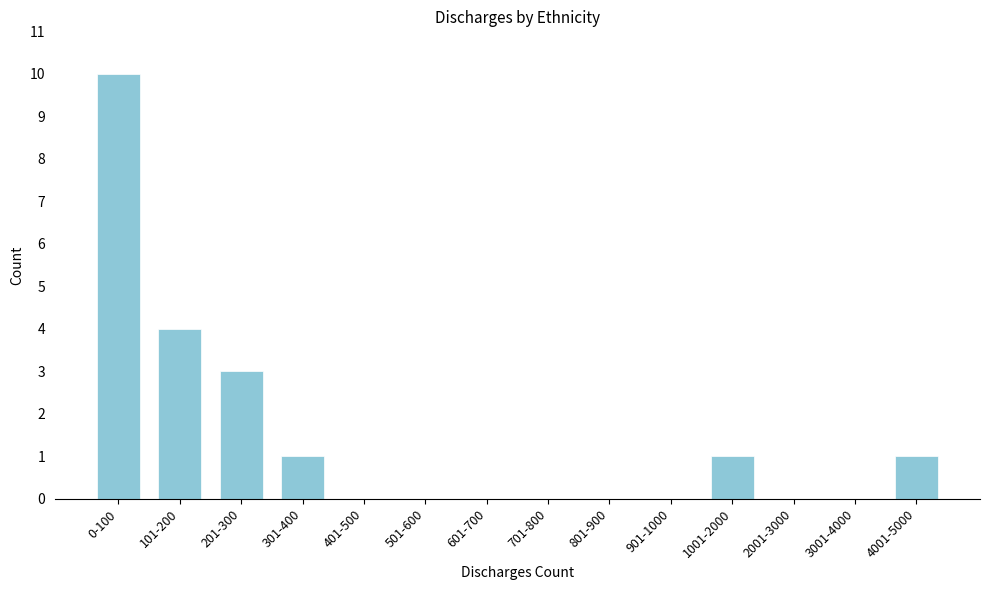

Reading right to left, what are all the values shown in this chart?

4001-5000=1	3001-4000=0	2001-3000=0	1001-2000=1	901-1000=0	801-900=0	701-800=0	601-700=0	501-600=0	401-500=0	301-400=1	201-300=3	101-200=4	0-100=10